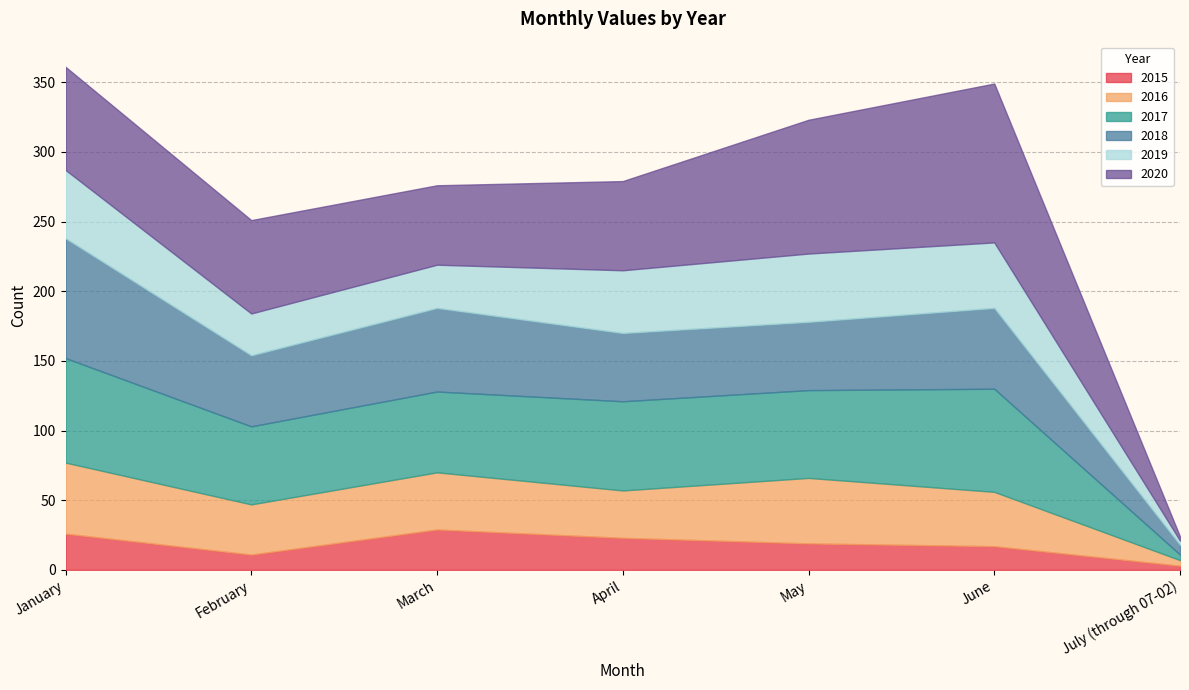

What is the label of the 3rd point from the left?

March